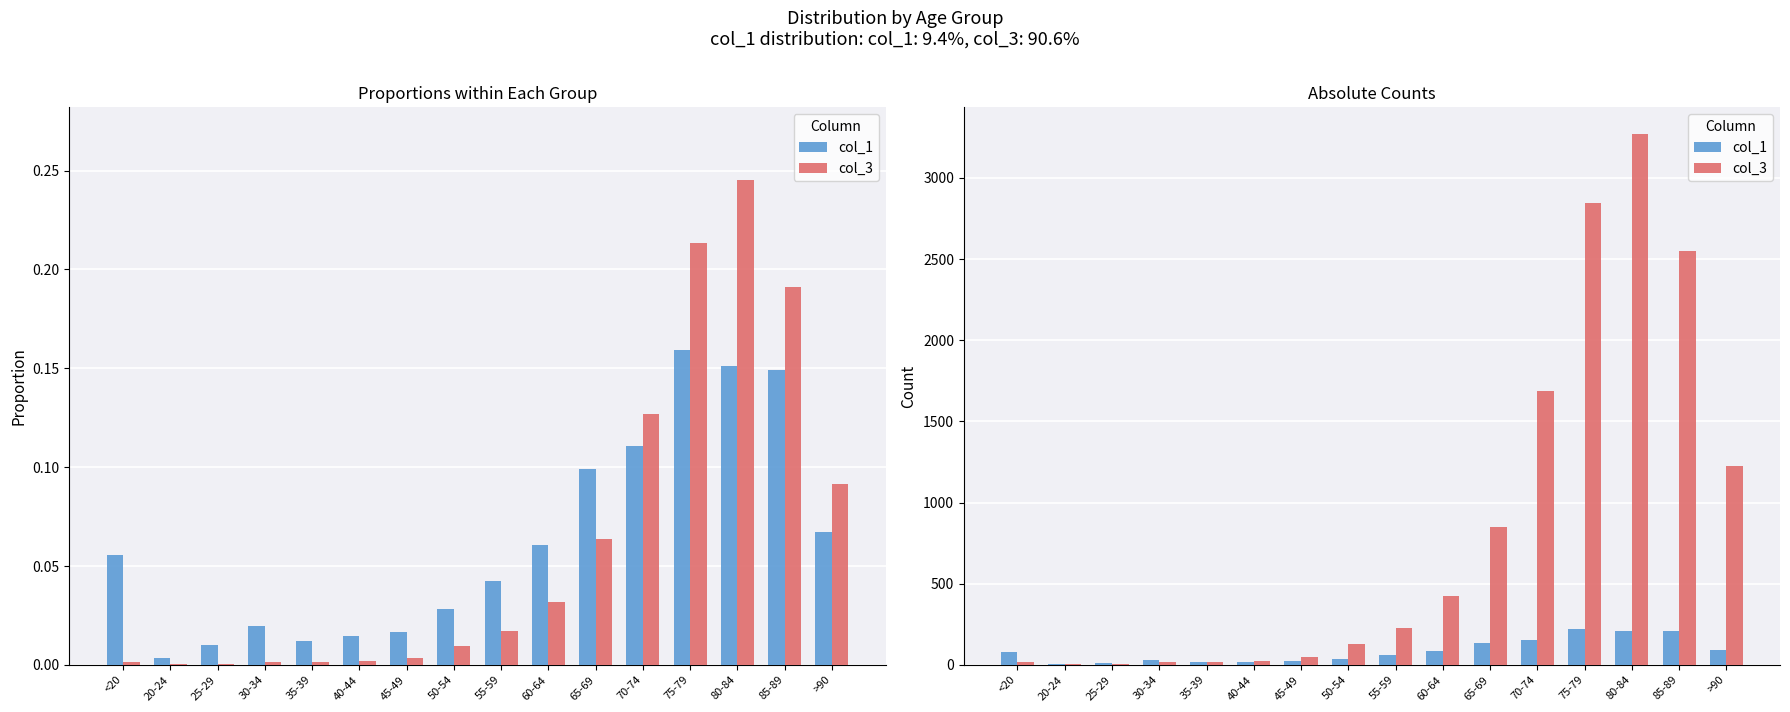

What is the maximum value for col_3?

3273